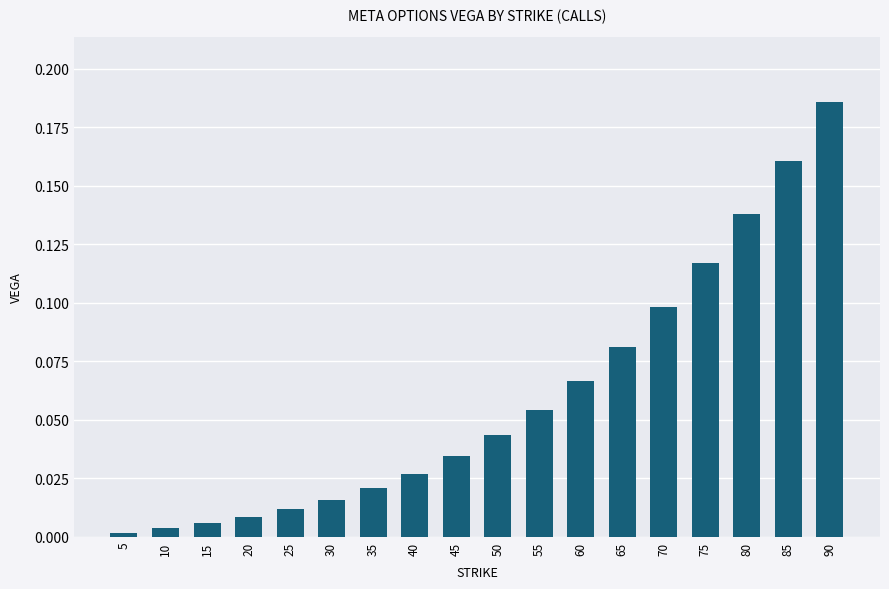

What is the change in value from 40 to 65?

+0.1